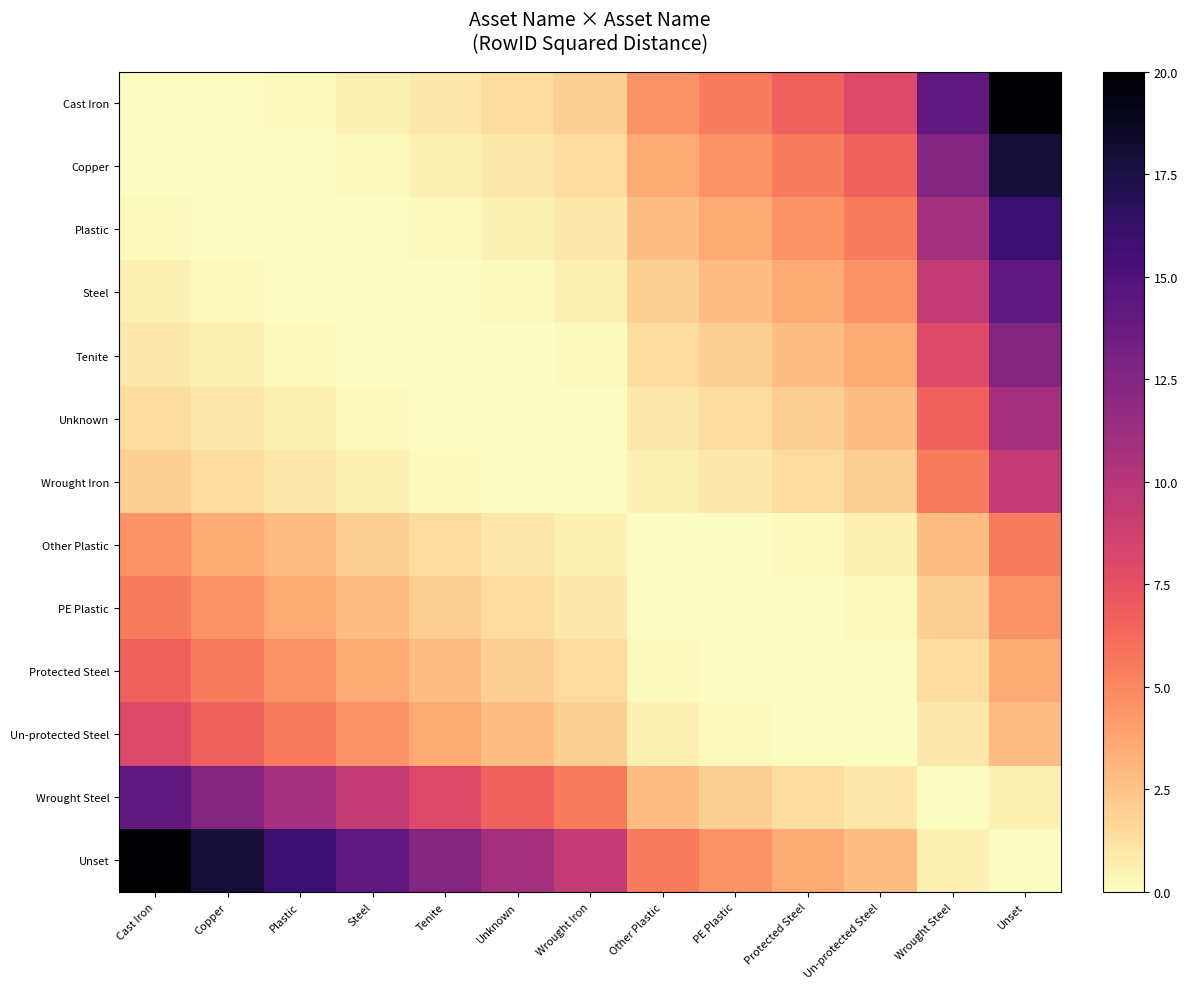

Which series has the largest total across all categories?

Unset